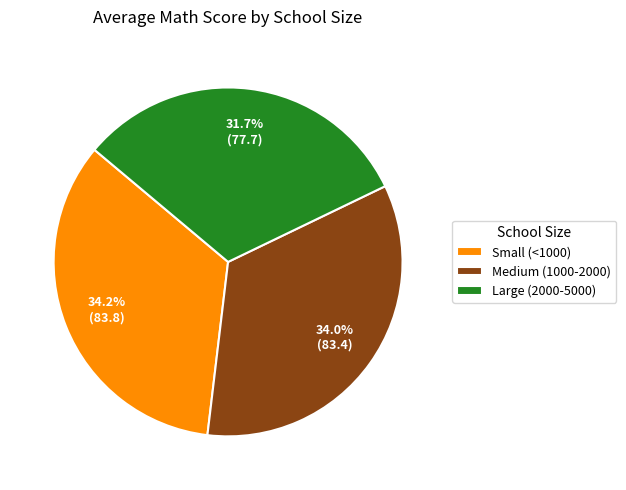

Approximately how many times larger is the value at Large (2000-5000) compared to Small (<1000)?

0.9